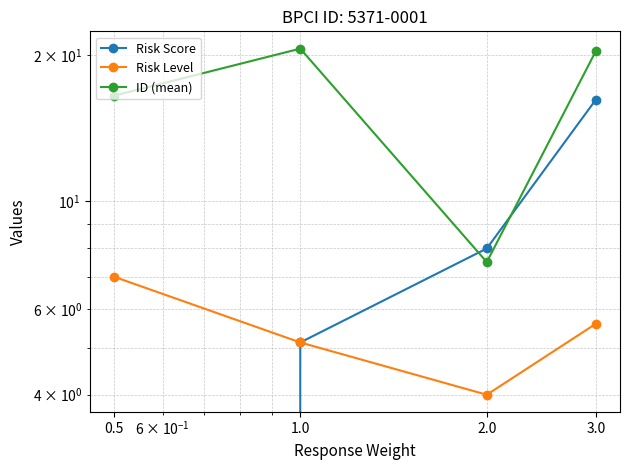

True or false: ID (mean) has a value of 26.9 at 1.0.

False